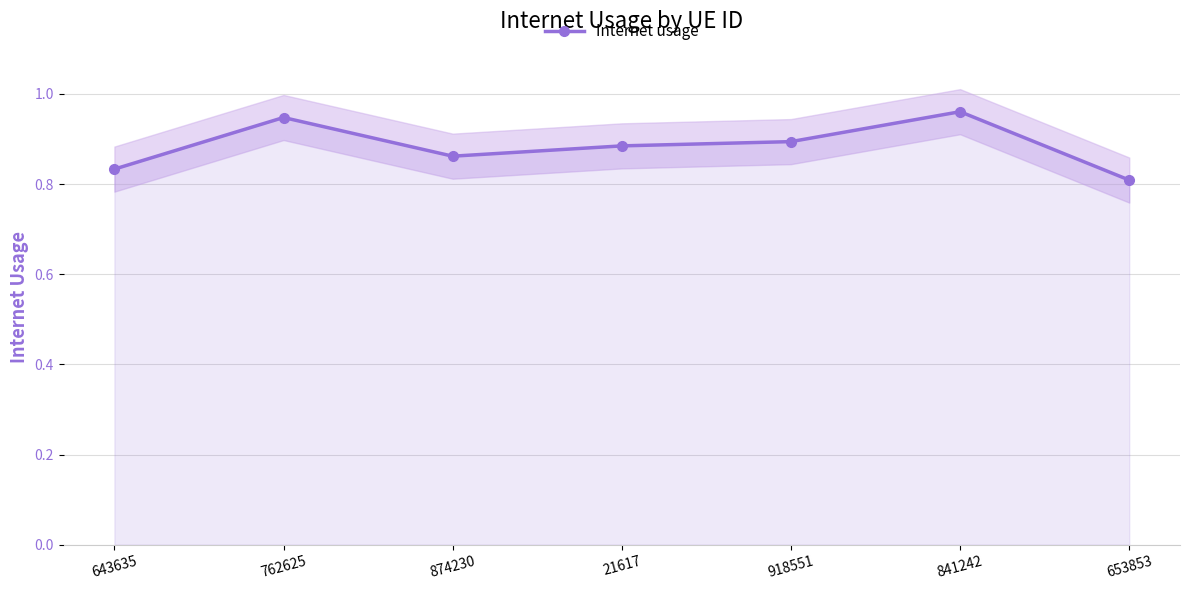

List the labels in order of value, smallest first.

653853, 643635, 874230, 21617, 918551, 762625, 841242